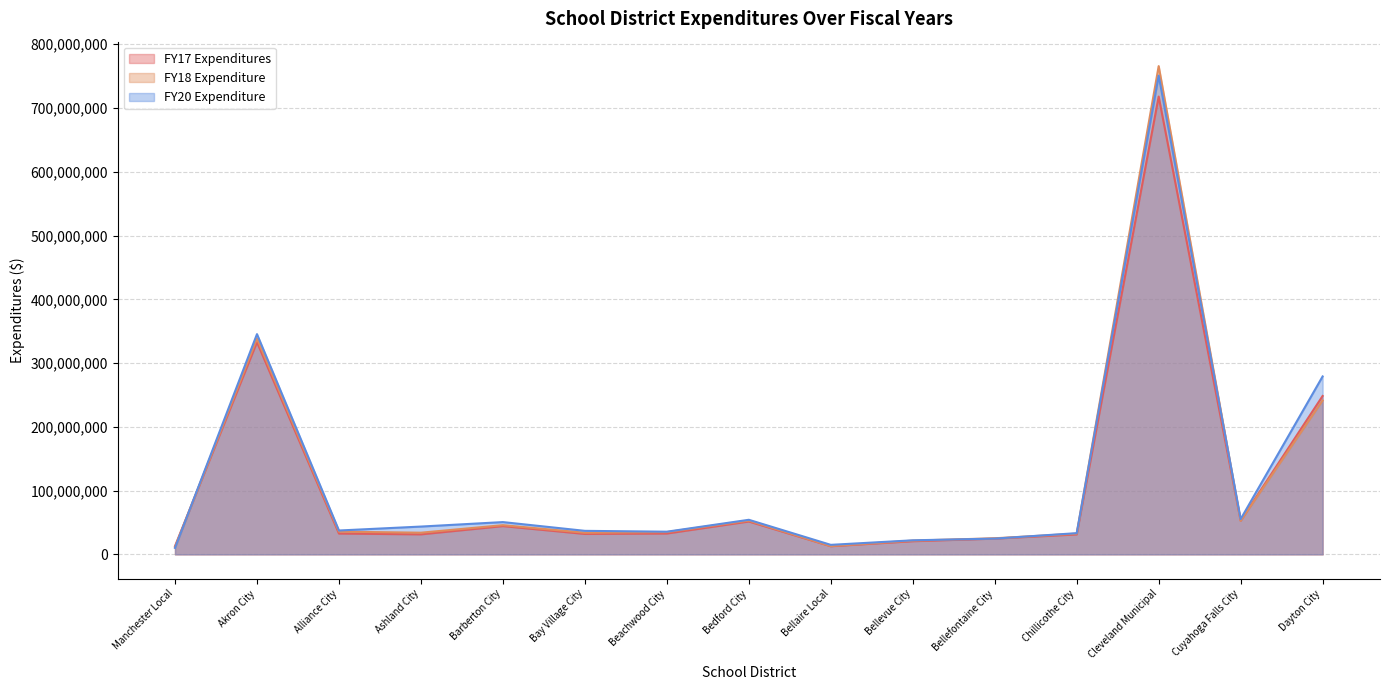

True or false: FY18 Expenditure has more than 2 points higher than both neighbors.

True